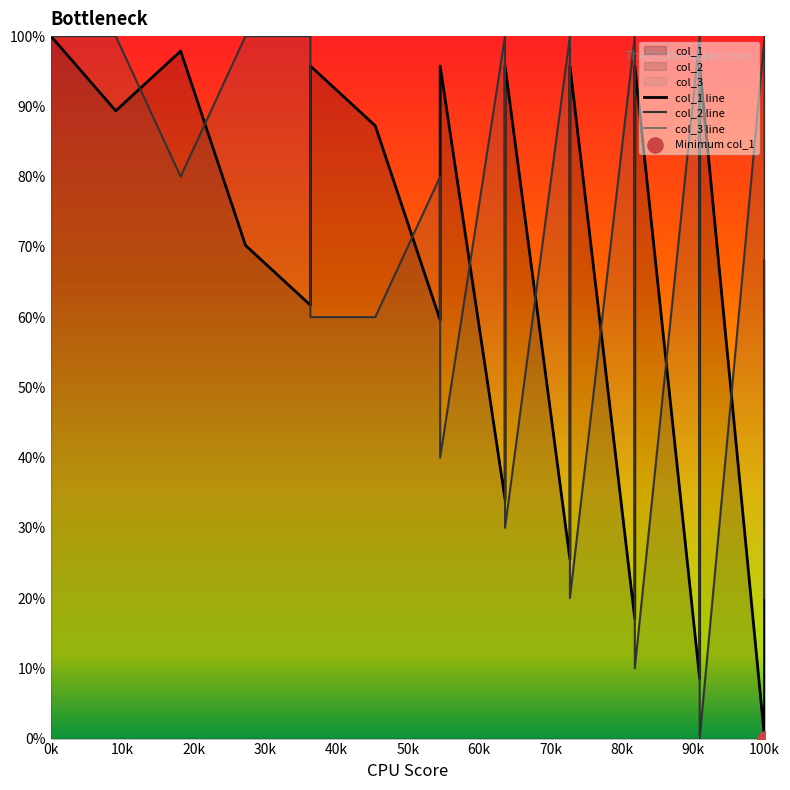

Which series reaches the maximum Y coordinate?

col_1 line